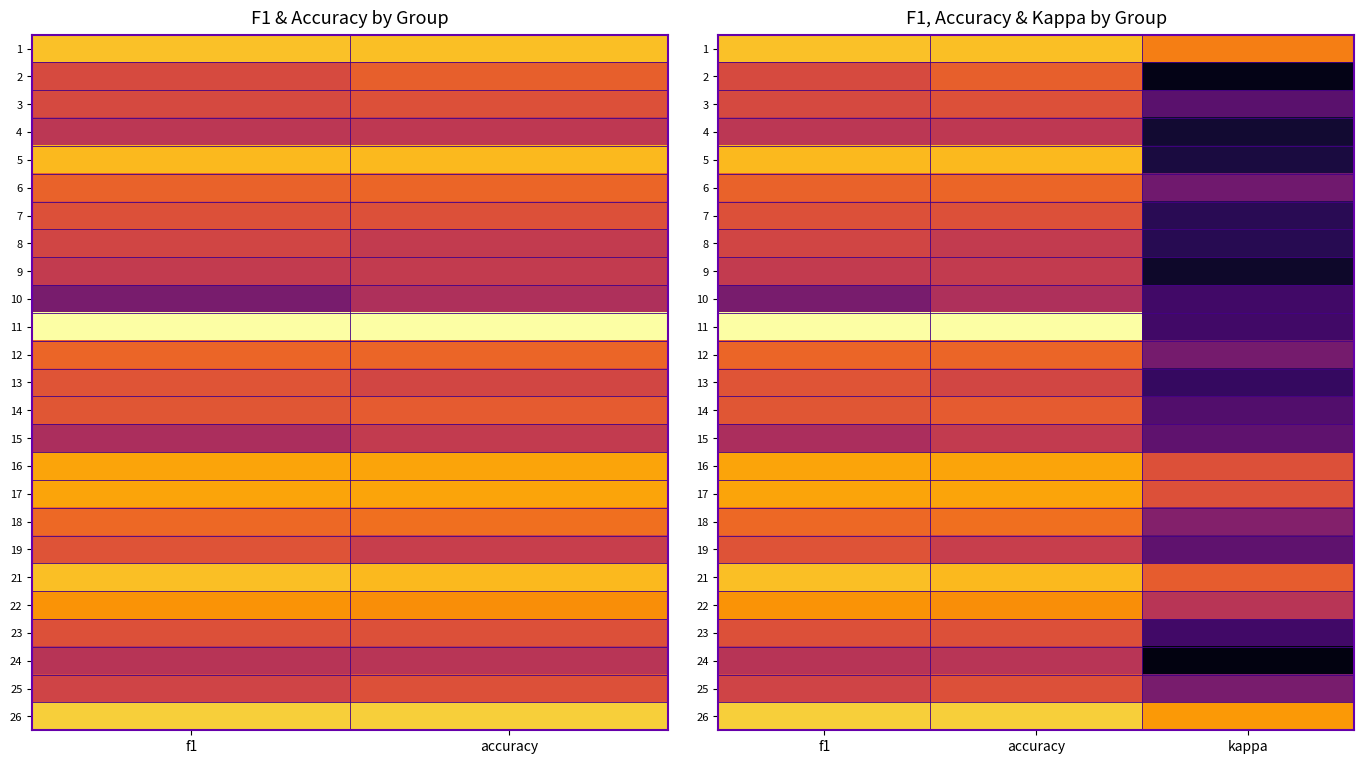

Is the value of 12 at kappa greater than the value of 6 at f1?

No